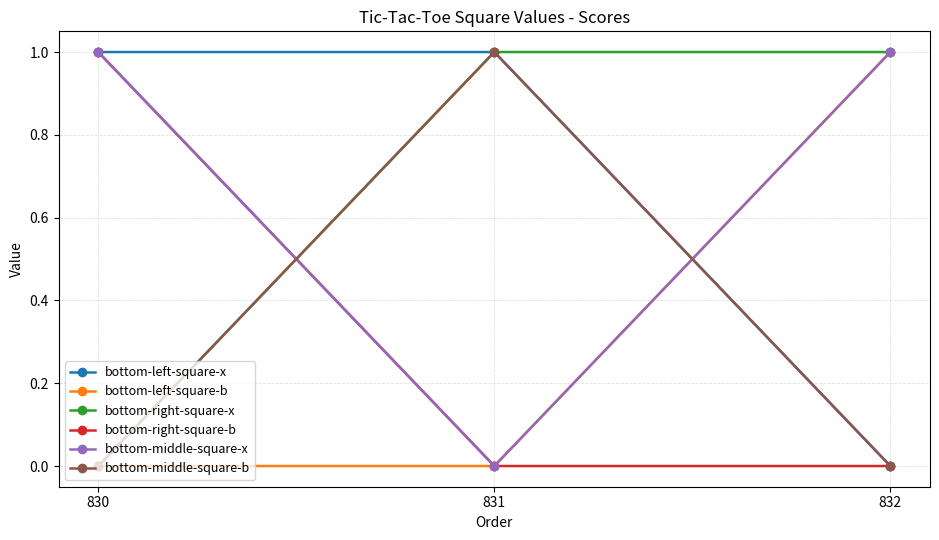

What is the highest value of the bottom-left-square-b series?

1